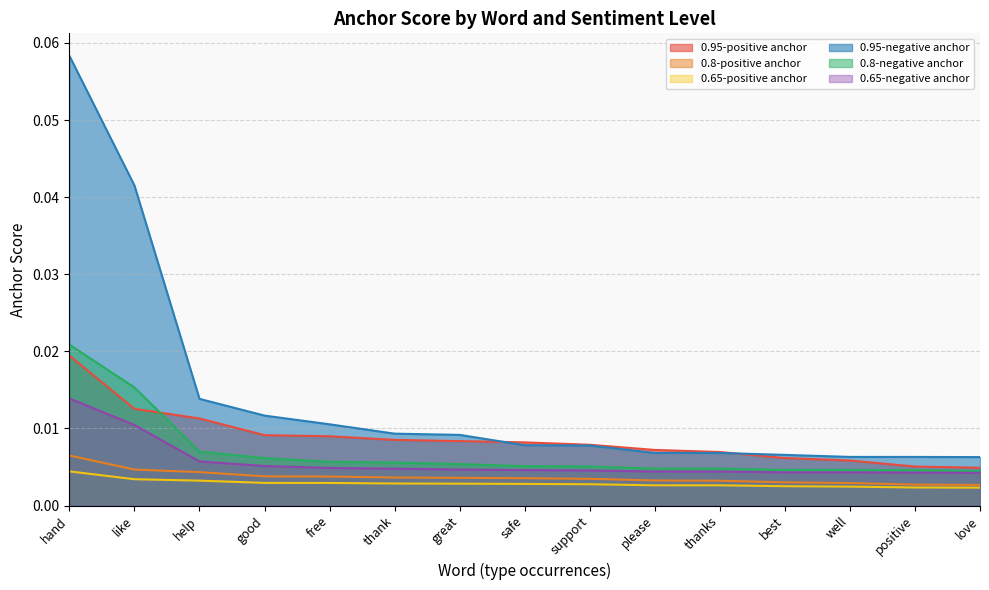

How many series are shown in this chart?

6